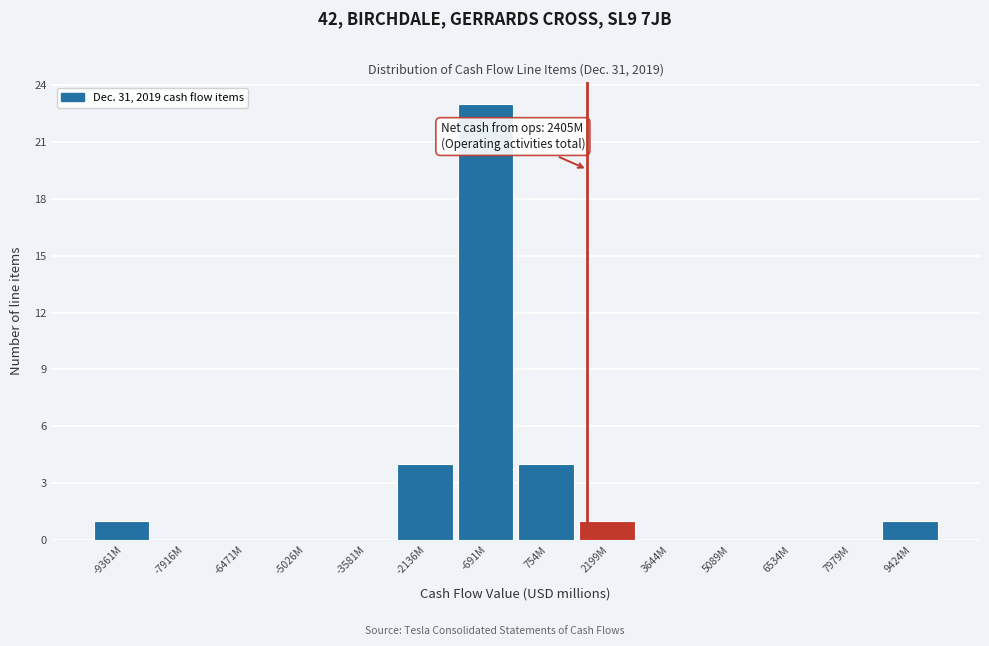

Reading left to right, transcribe all the data shown in this chart.

-9361M=1	-7916M=0	-6471M=0	-5026M=0	-3581M=0	-2136M=4	-691M=23	754M=4	2199M=1	3644M=0	5089M=0	6534M=0	7979M=0	9424M=1